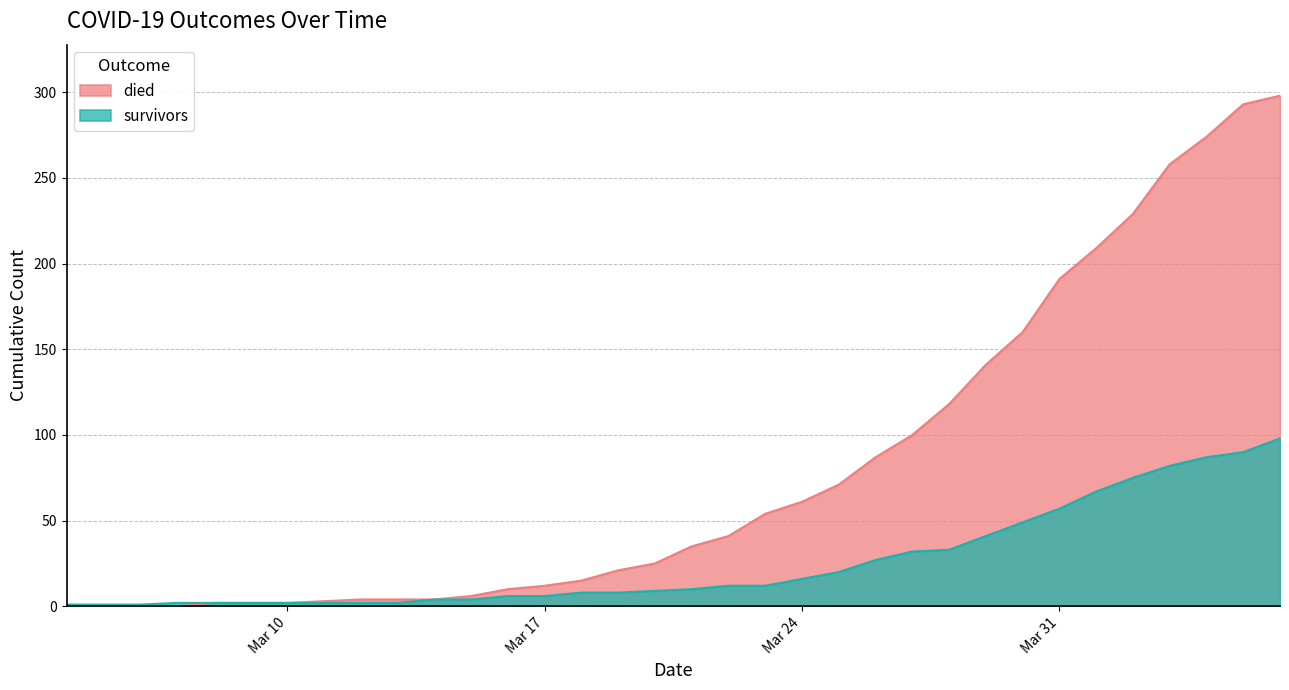

How many categories are shown in the chart?

34